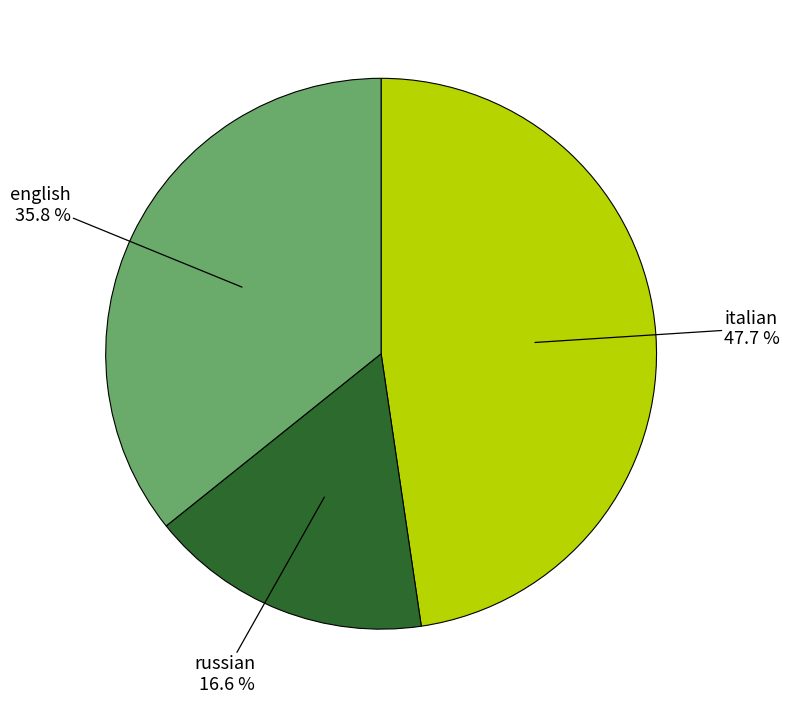

Is there any slice that represents more than half of the pie?

No